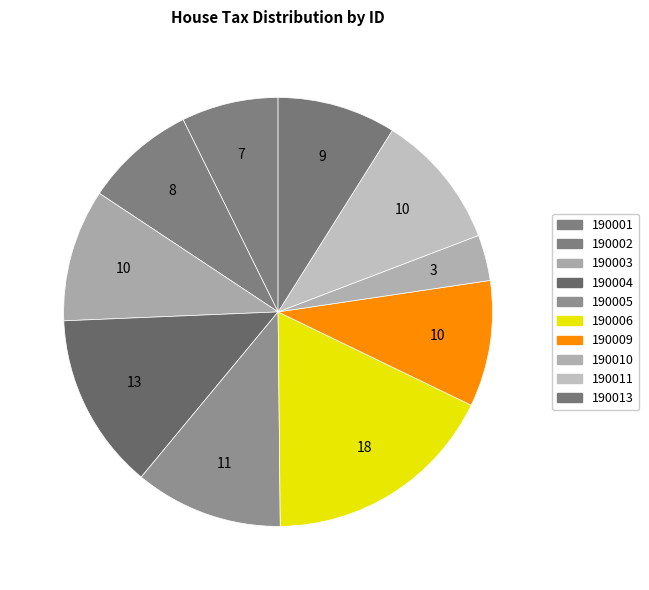

What is the smallest slice in the pie chart?

190010